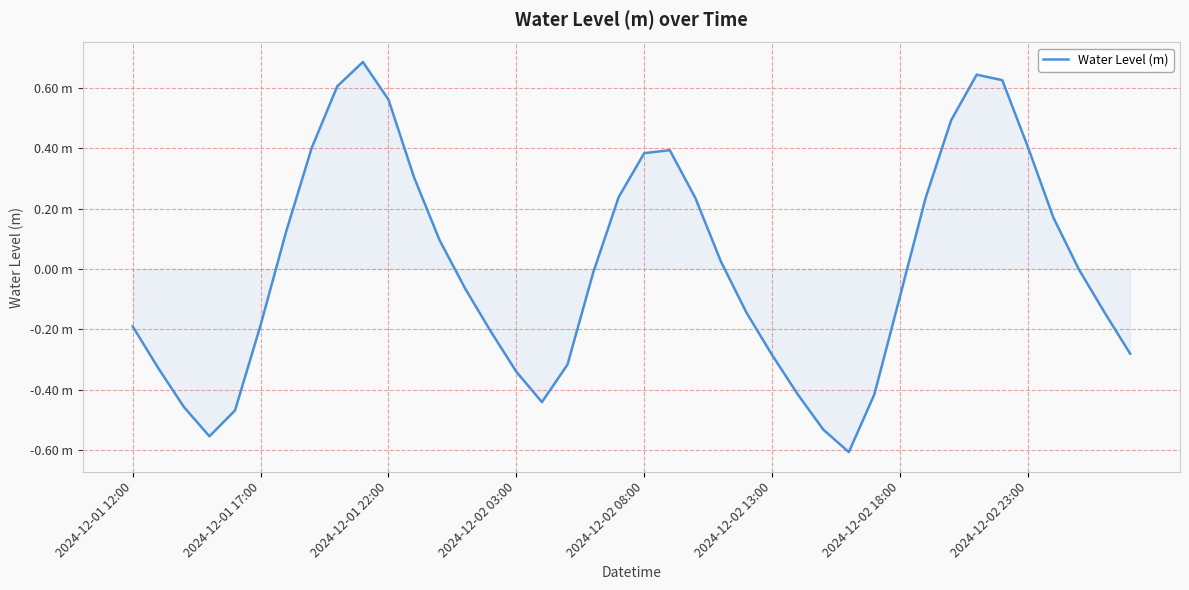

Is this an area chart (filled region under the line)?

Yes